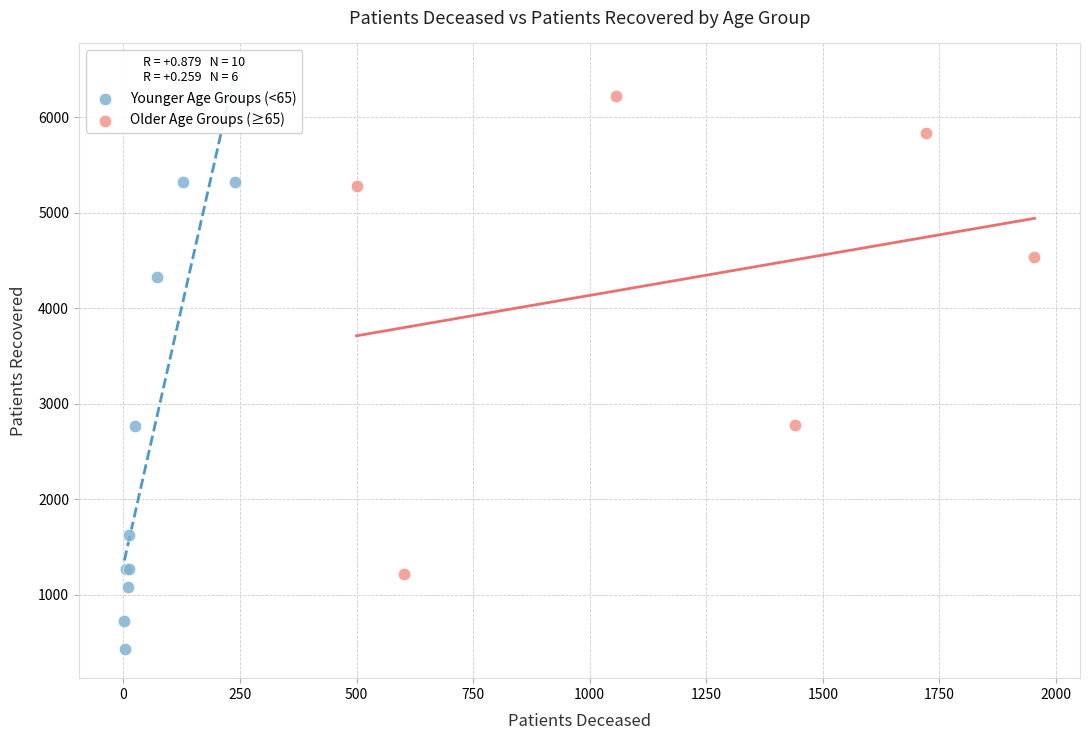

Which series reaches the maximum Y coordinate?

Older Age Groups (≥65)